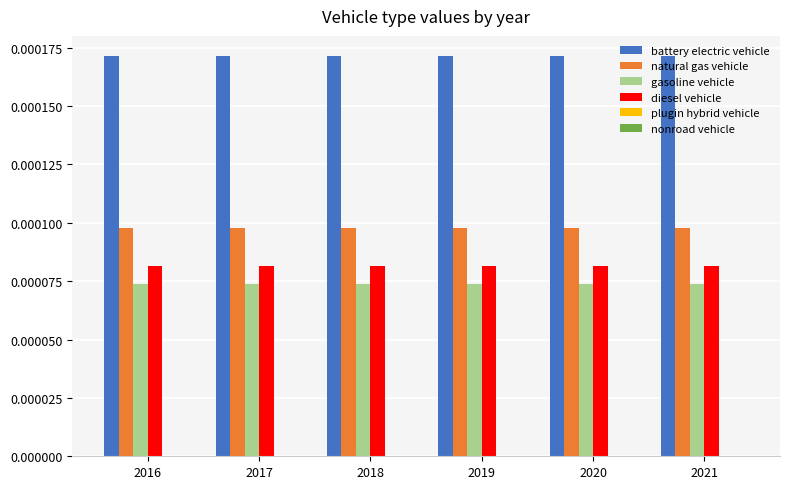

Which series has the largest total across all categories?

battery electric vehicle